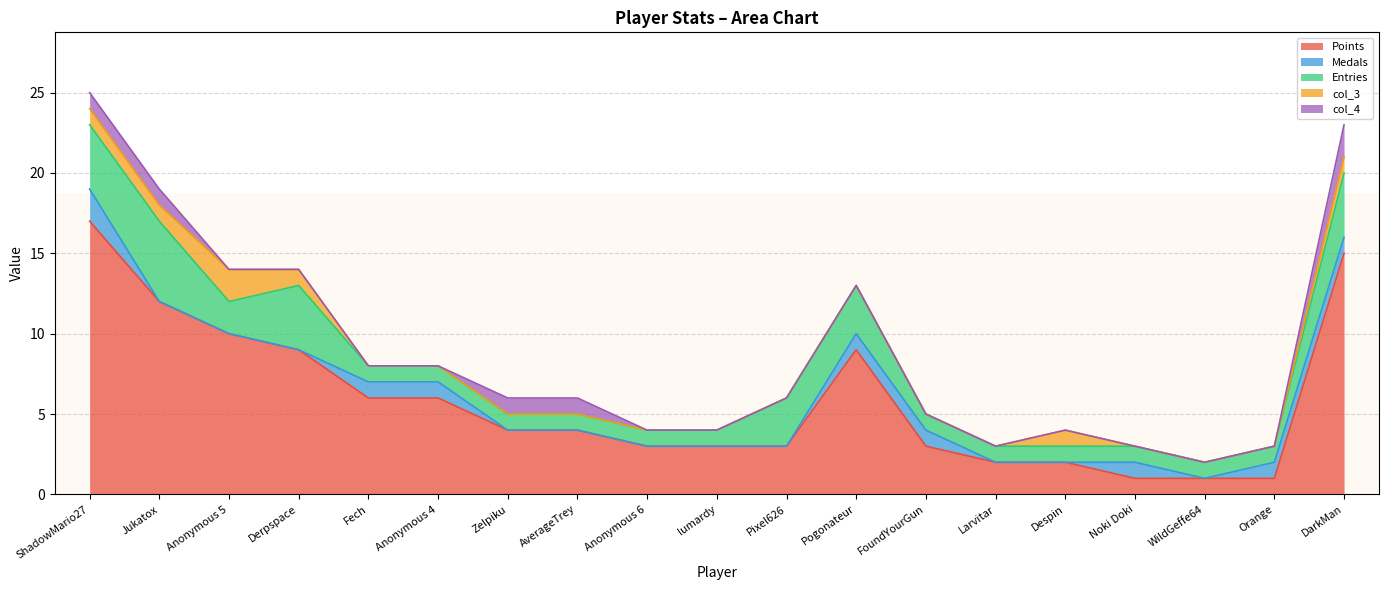

At which category is the sum across all series the highest?

ShadowMario27